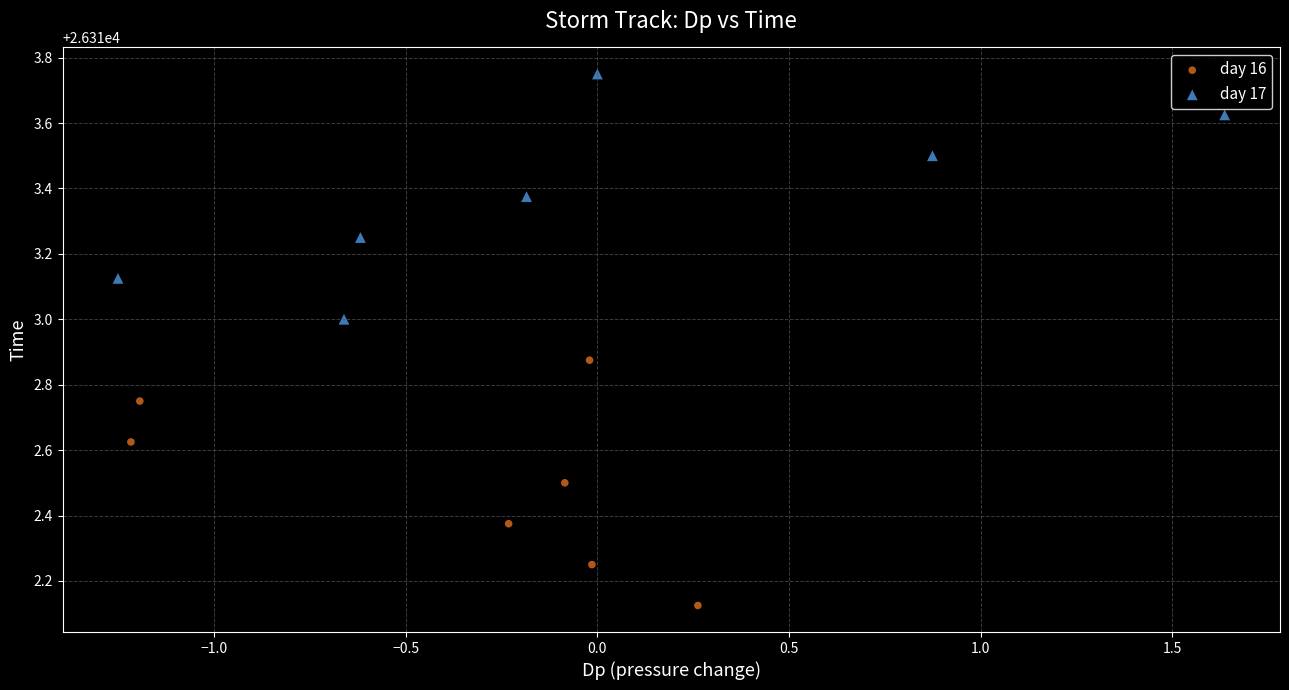

Which series contains the highest Y value?

day 17